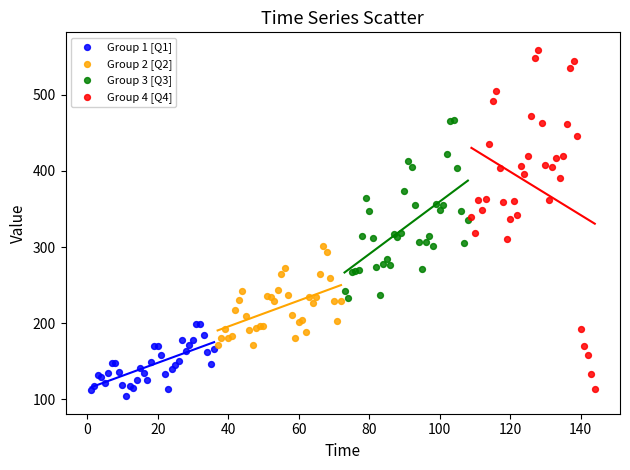

Which series contains the highest Y value?

Group 4 [Q4]